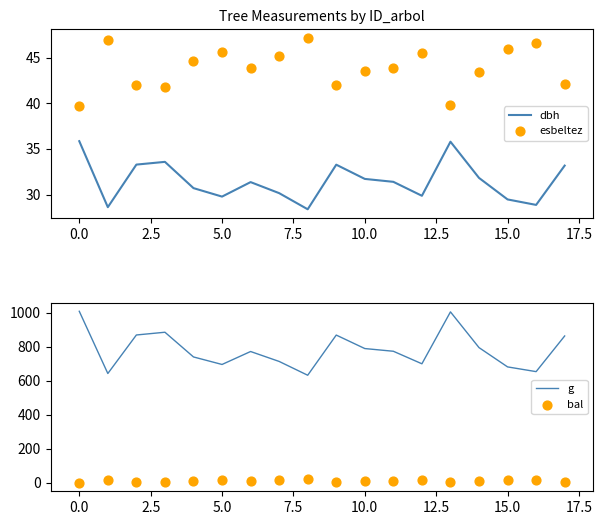

Which series has the widest spread of Y values?

g